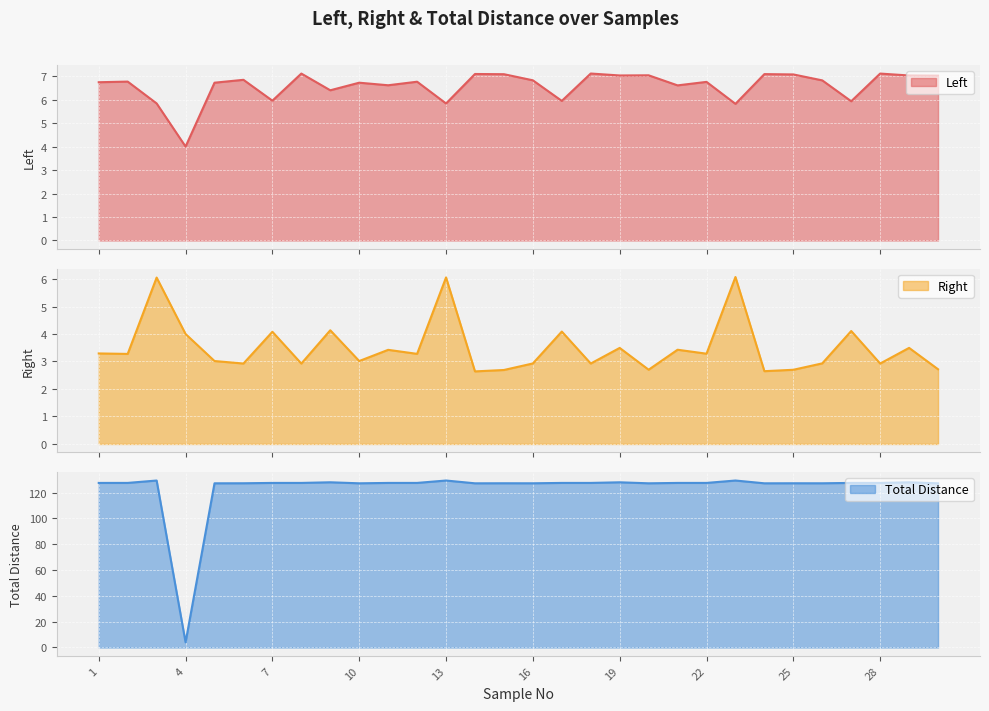

Count the number of data series in this chart.

3